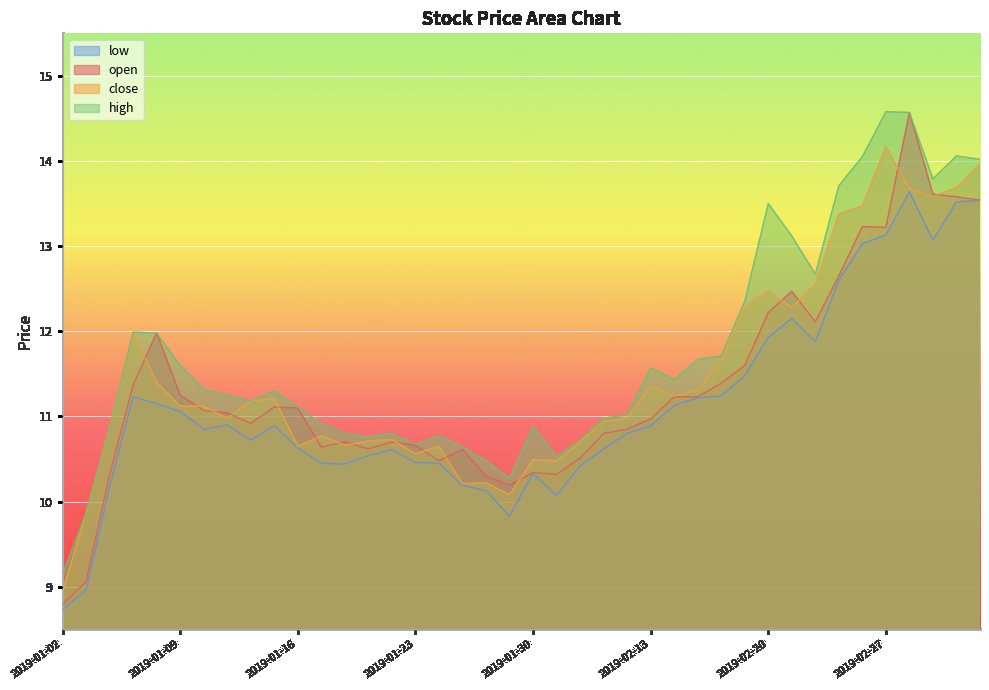

What is the difference between the open values at 2019-01-02 and 2019-01-22?

1.9